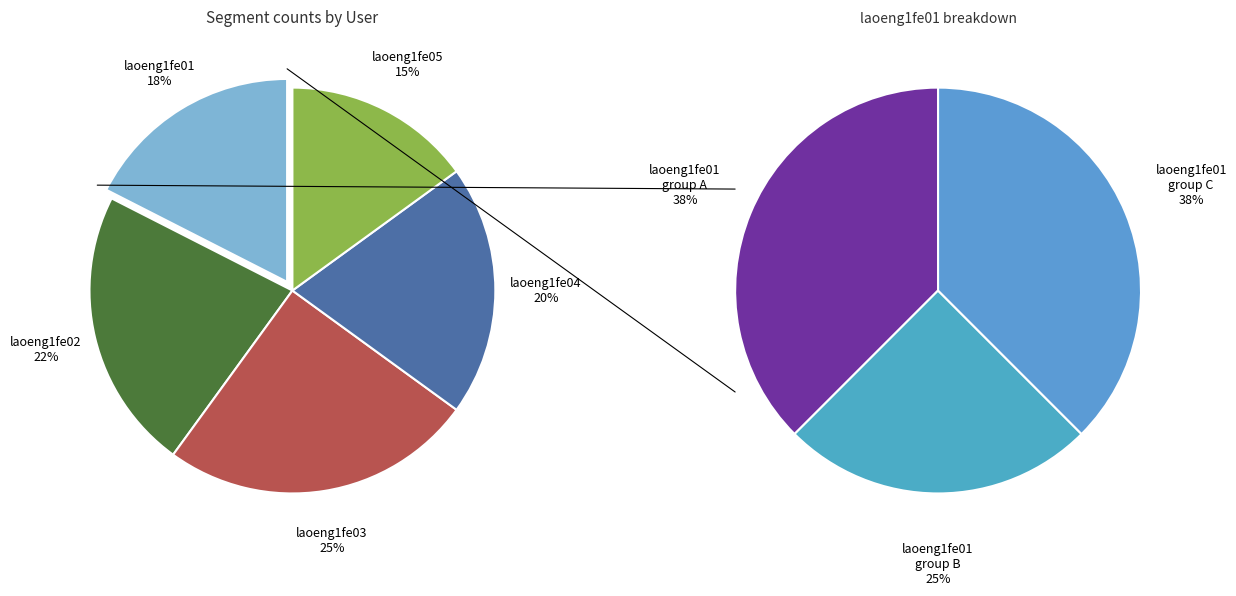

True or false: laoeng1fe04 accounts for 27% of the total.

False